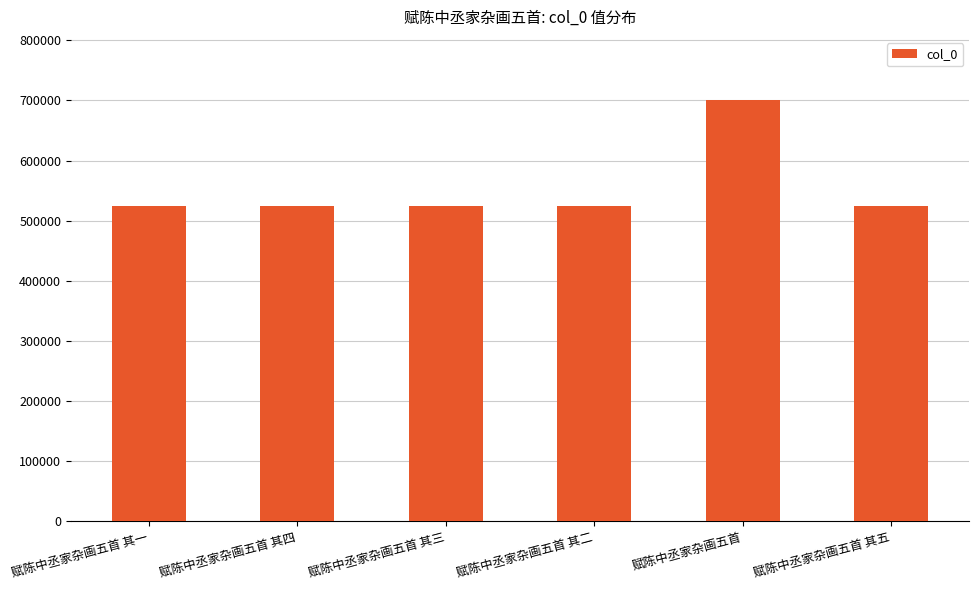

Count the number of data series in this chart.

1